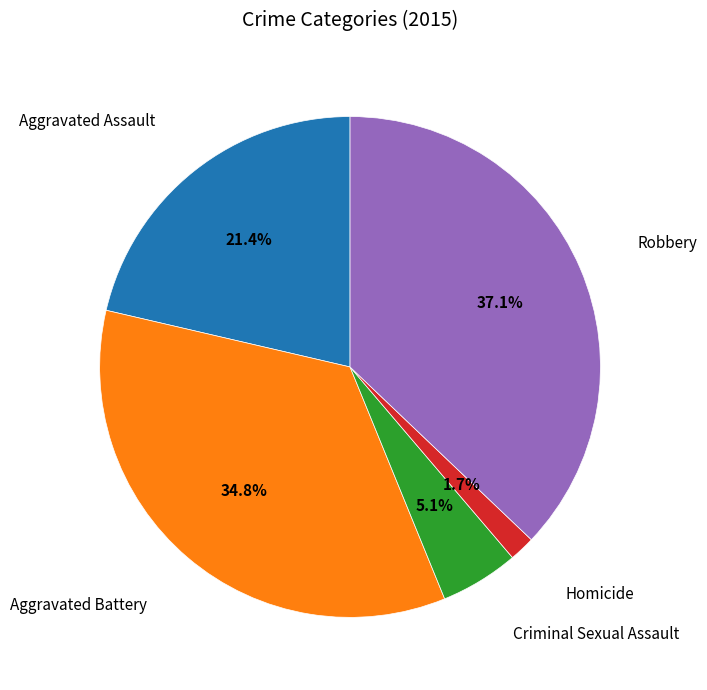

Is there a majority slice in this chart?

No